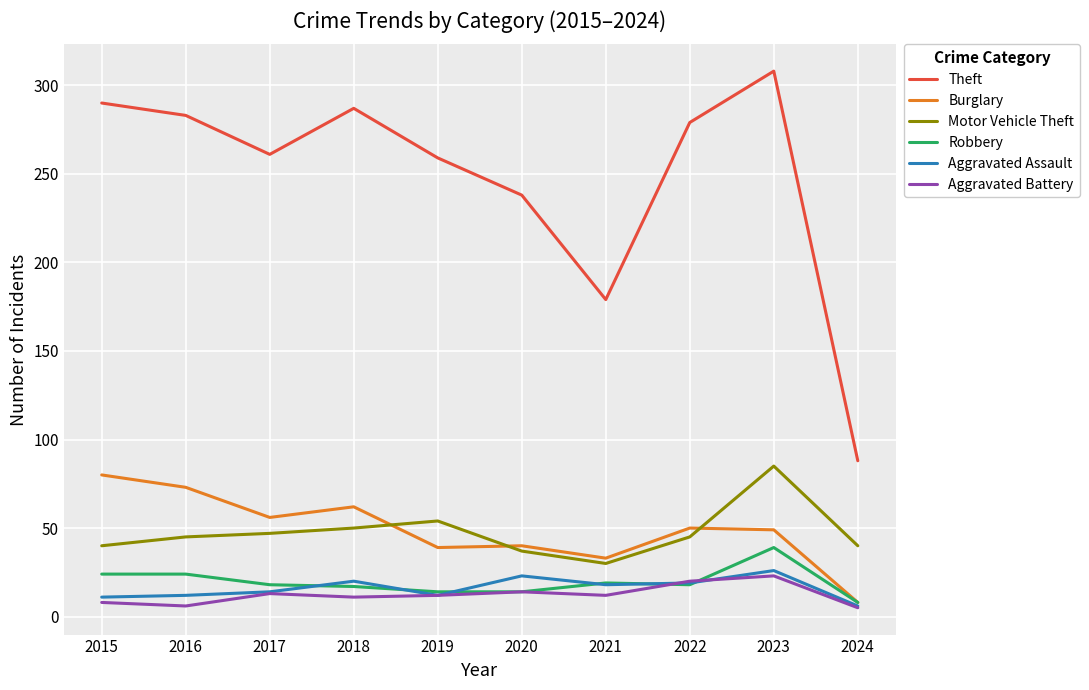

What is the sum of the Burglary values at 2017 and 2020?

96